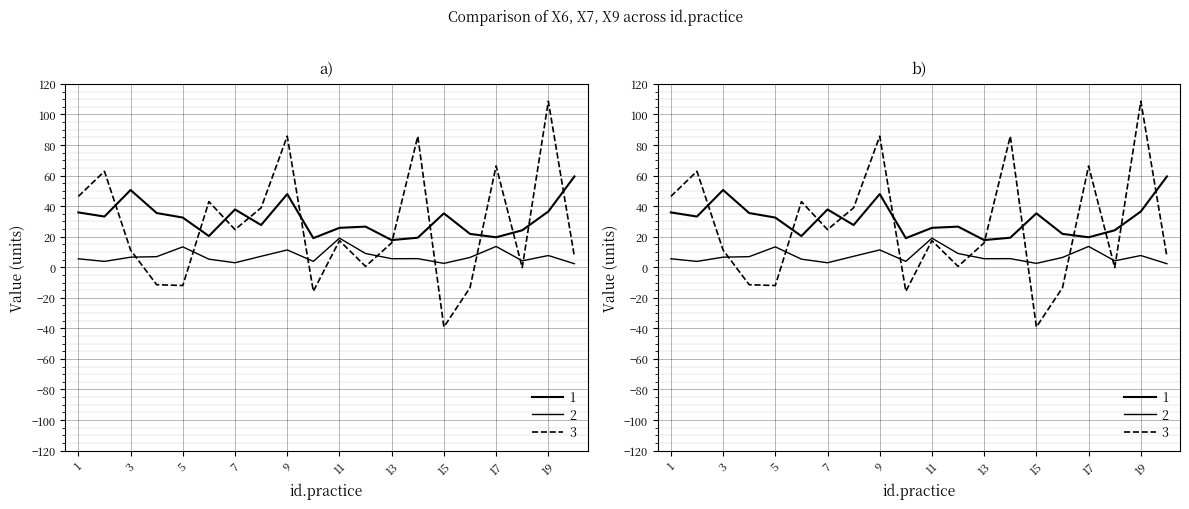

Which series has the widest spread of values?

X9